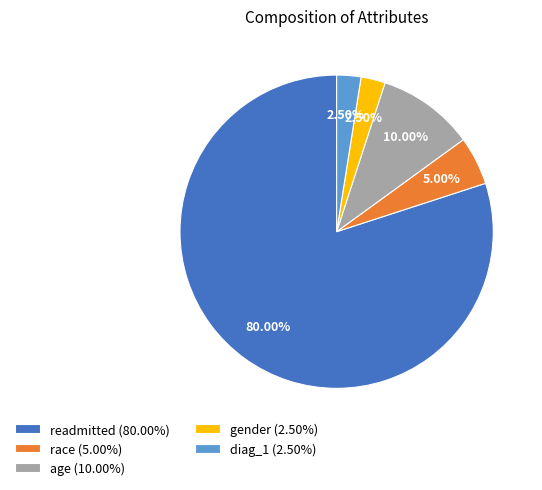

The race slice represents 5% of the pie. True or false?

True